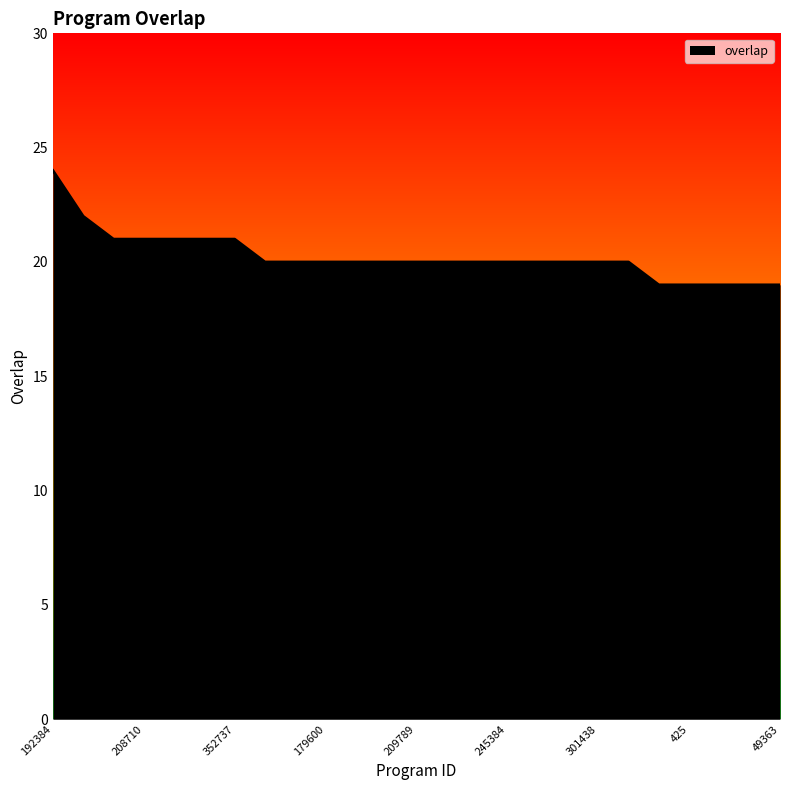

What is the difference between the maximum and minimum values?

5